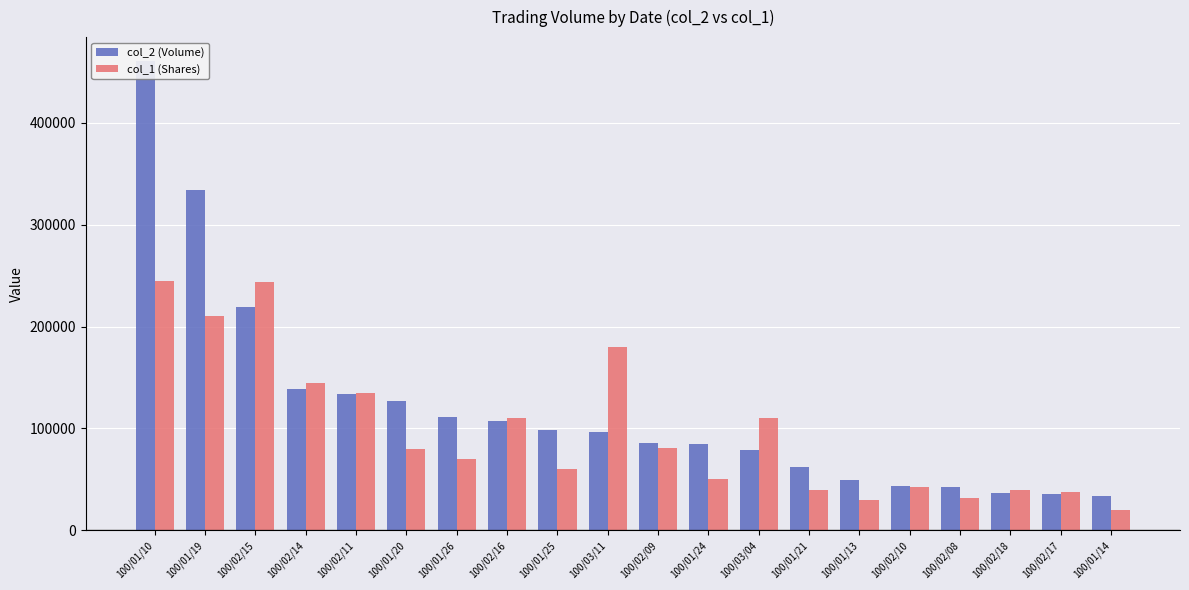

Rank the series at 100/02/15 from highest to lowest value.

col_1 (Shares), col_2 (Volume)